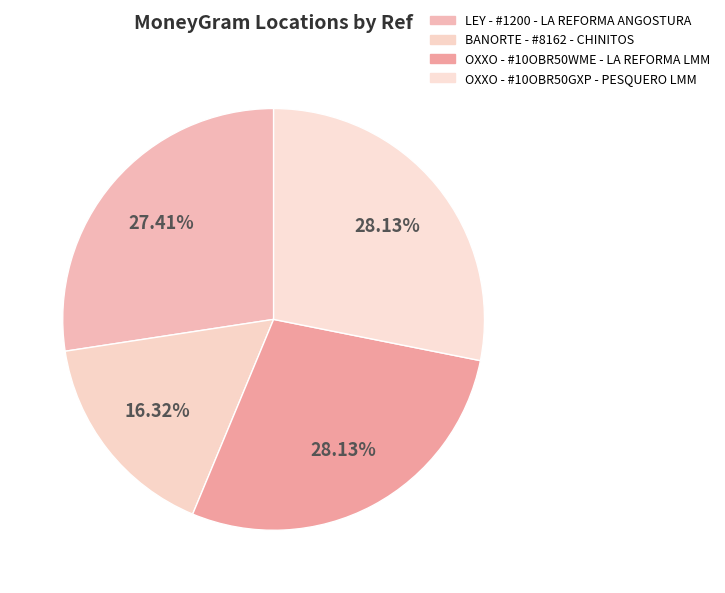

Count the number of slices in the pie.

4